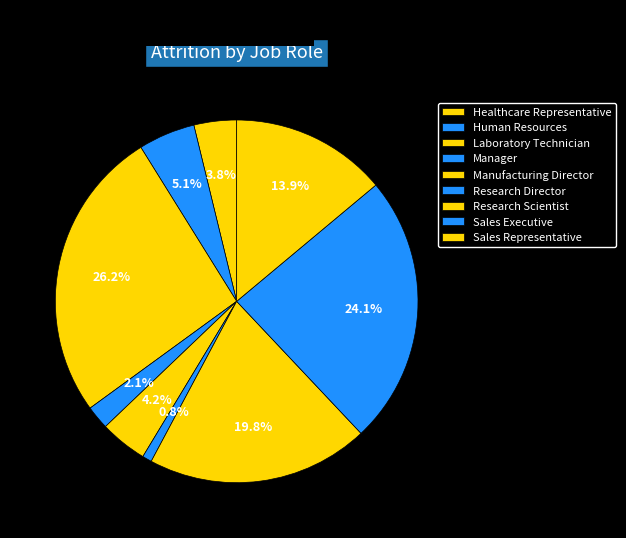

Rank the categories by value from lowest to highest.

Research Director, Manager, Healthcare Representative, Manufacturing Director, Human Resources, Sales Representative, Research Scientist, Sales Executive, Laboratory Technician